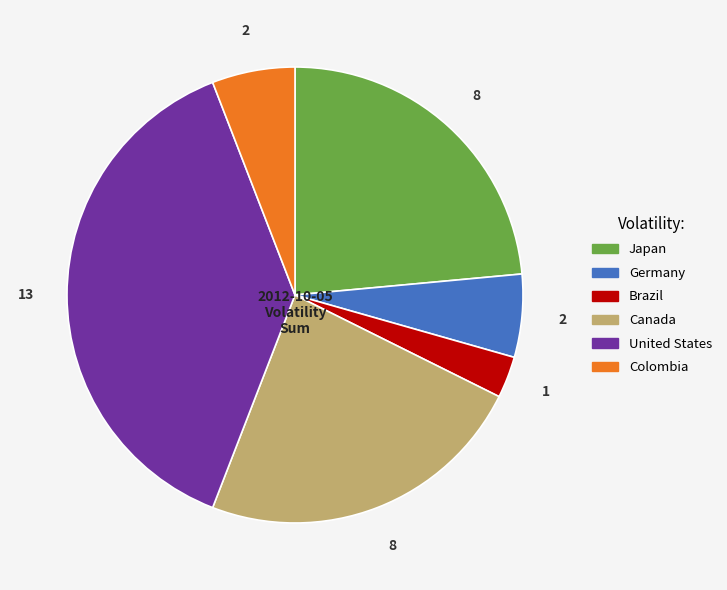

Which slice is the smallest?

Brazil